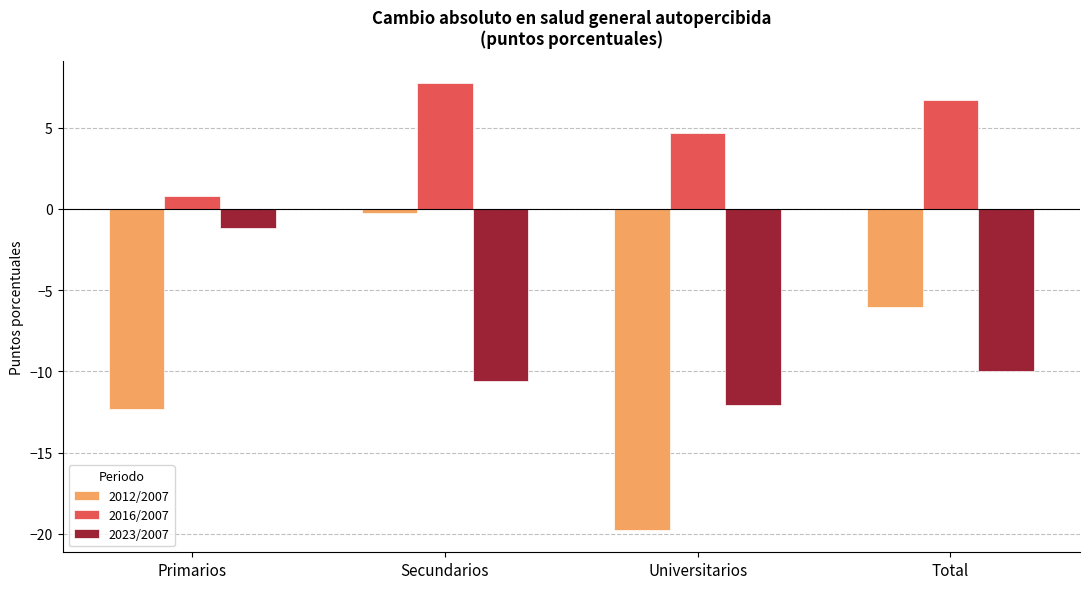

How many bars are there in each group?

3